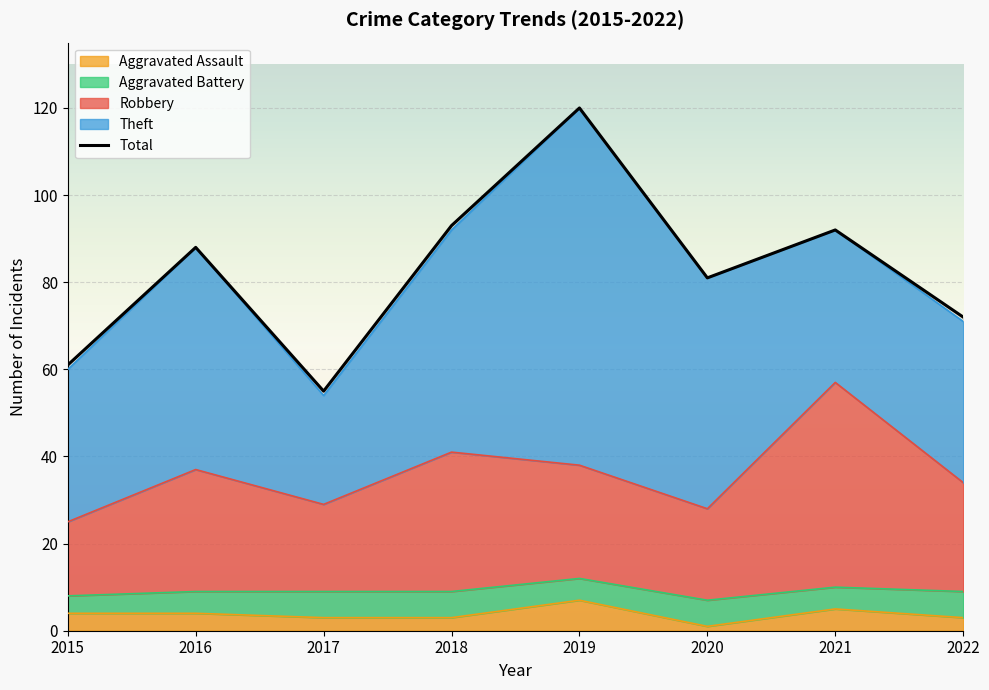

How many categories are shown in the chart?

8